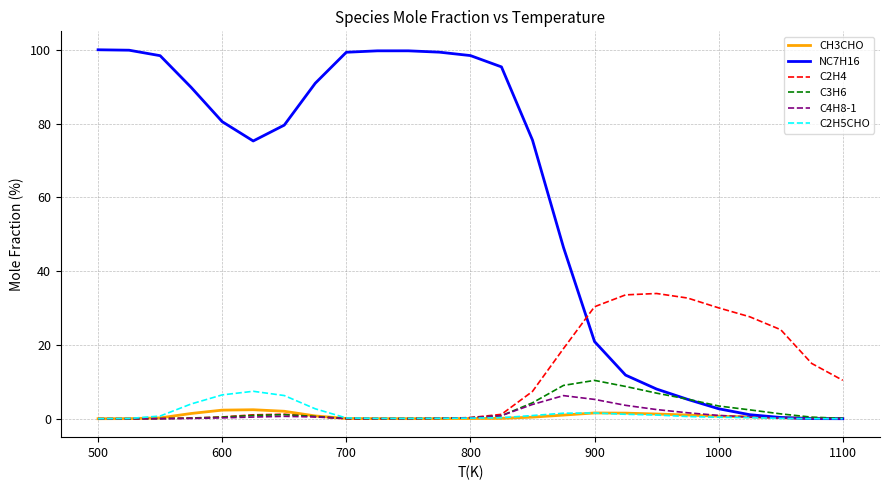

Which series has the widest spread of values?

NC7H16